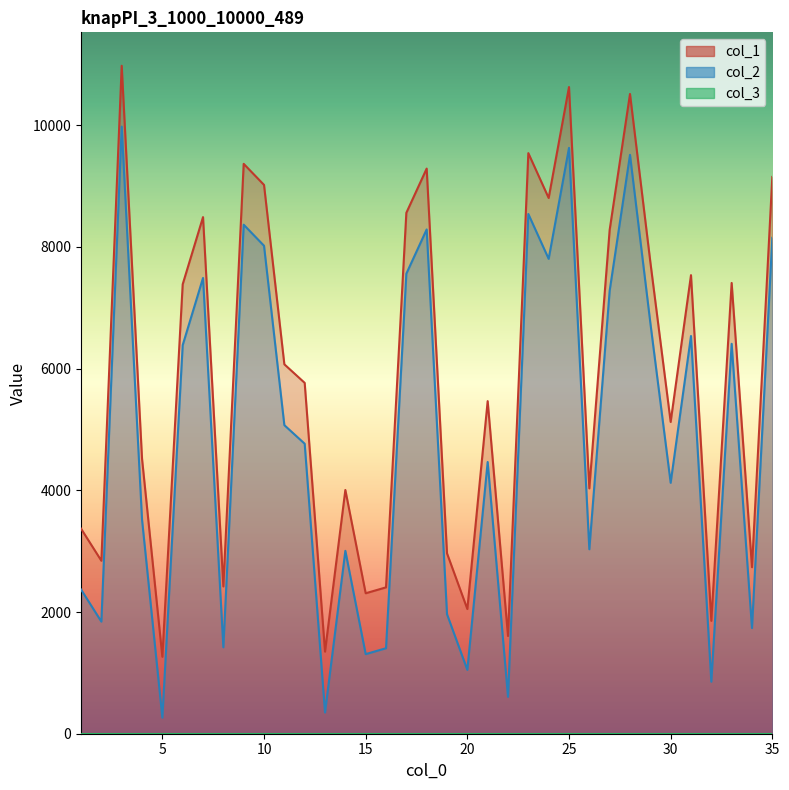

What is the total value across all series at 19?

4928